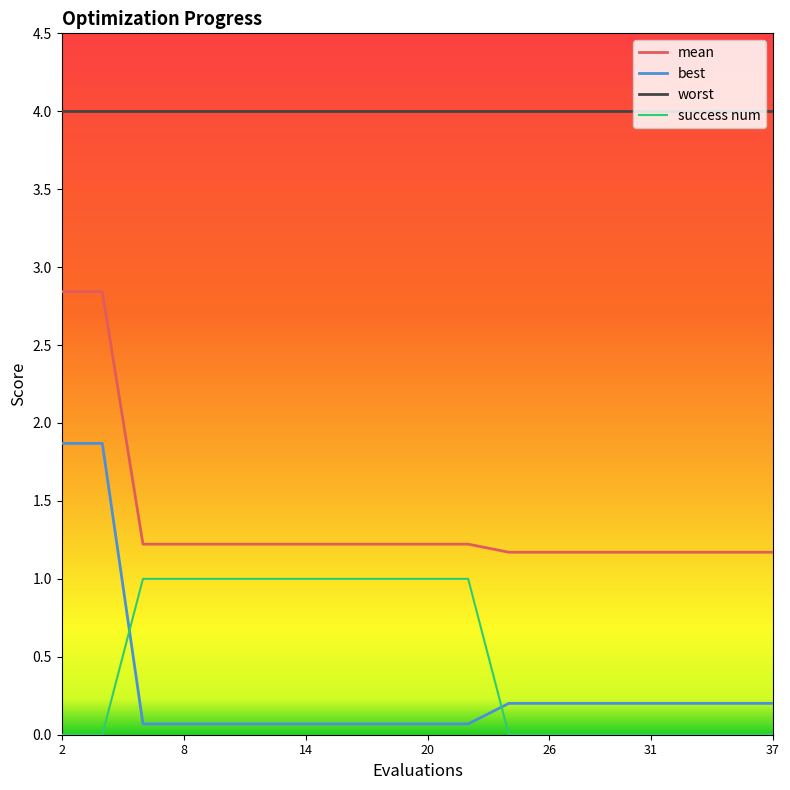

What are all the series names shown in the legend?

mean, best, worst, success num